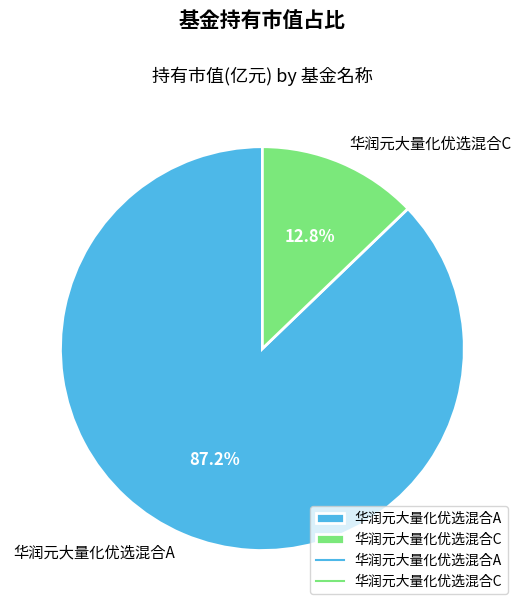

To the nearest percent, what is the difference between the largest and smallest slice percentages?

74%